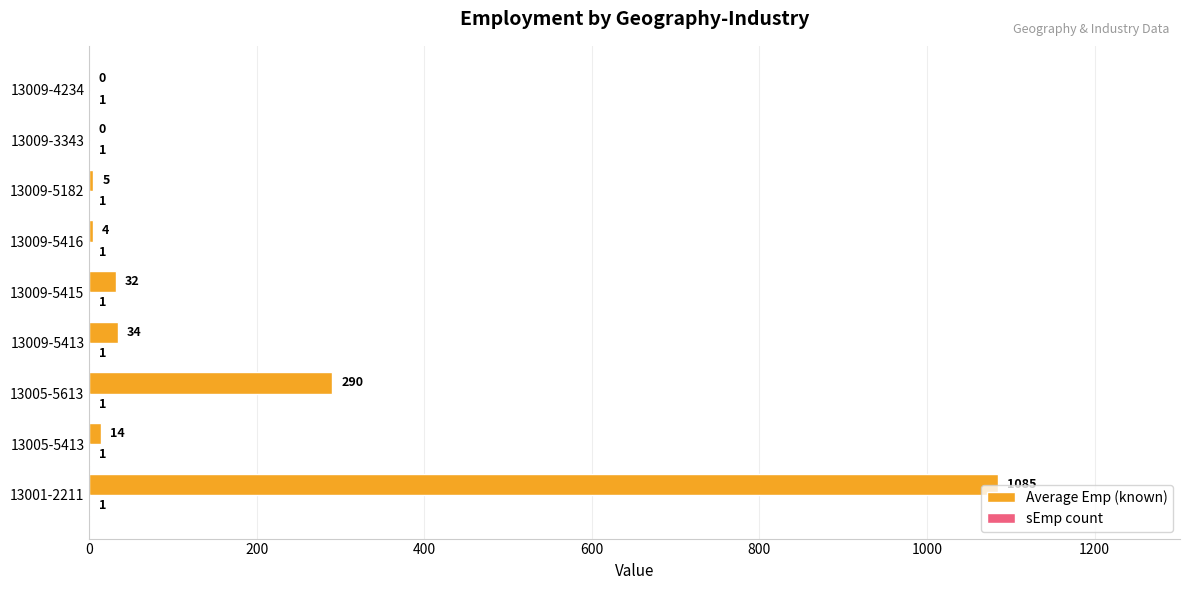

Which series changed the most between 13005-5413 and 13009-4234?

Average Emp (known)